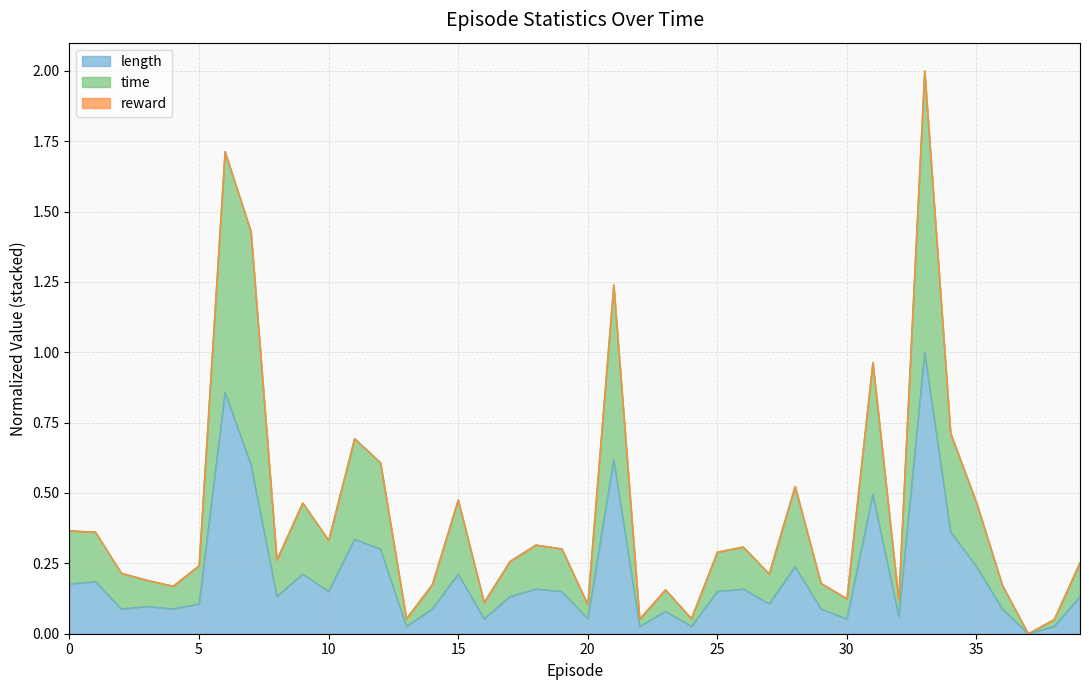

Is it true that time equals 0.2 at 27?

True